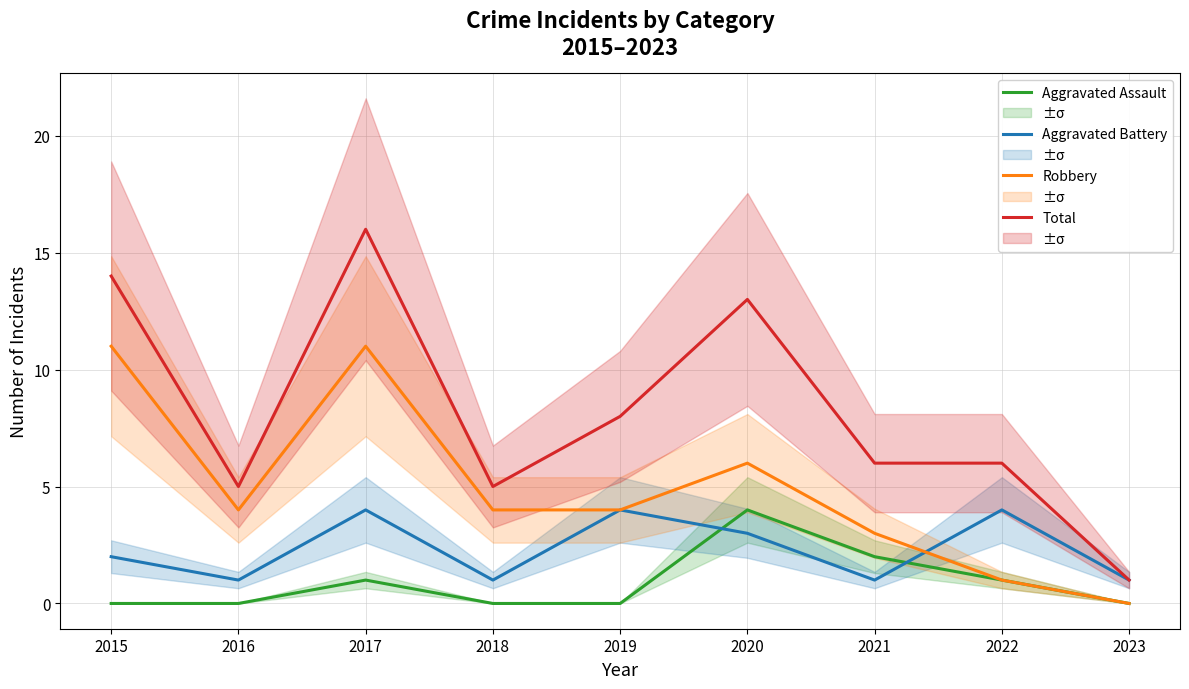

The Total series shows 12 at 2019. True or false?

False